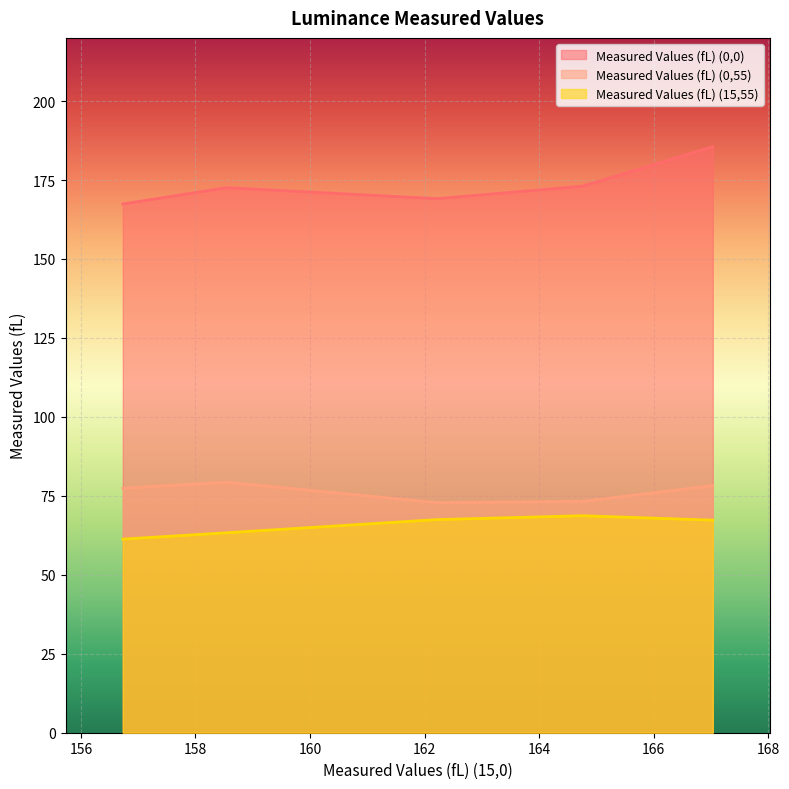

What value does the Measured Values (fL) (0,55) series have at Point 0?

78.2